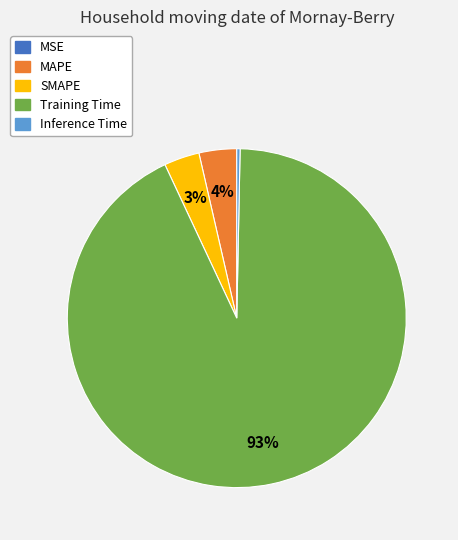

Combined, do SMAPE and Inference Time account for over 50%?

No